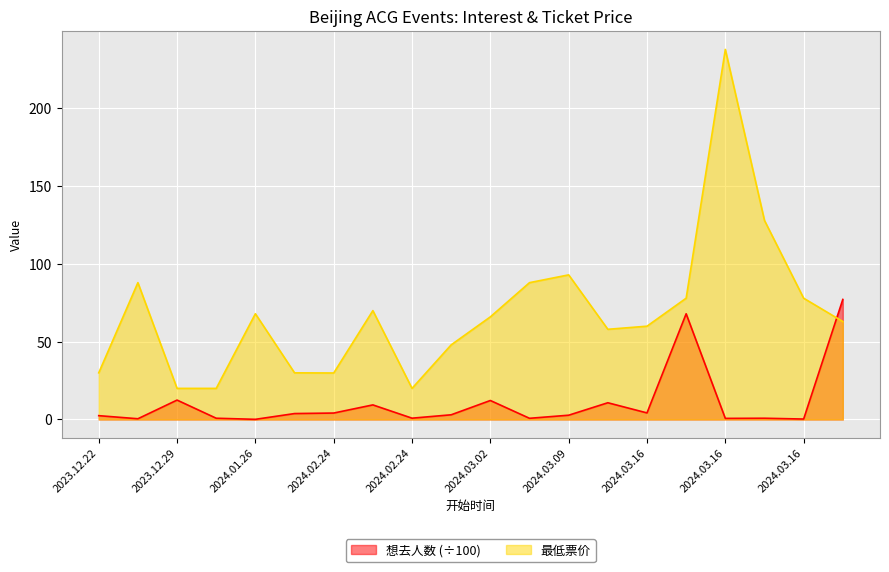

Which series has the largest total across all categories?

最低票价